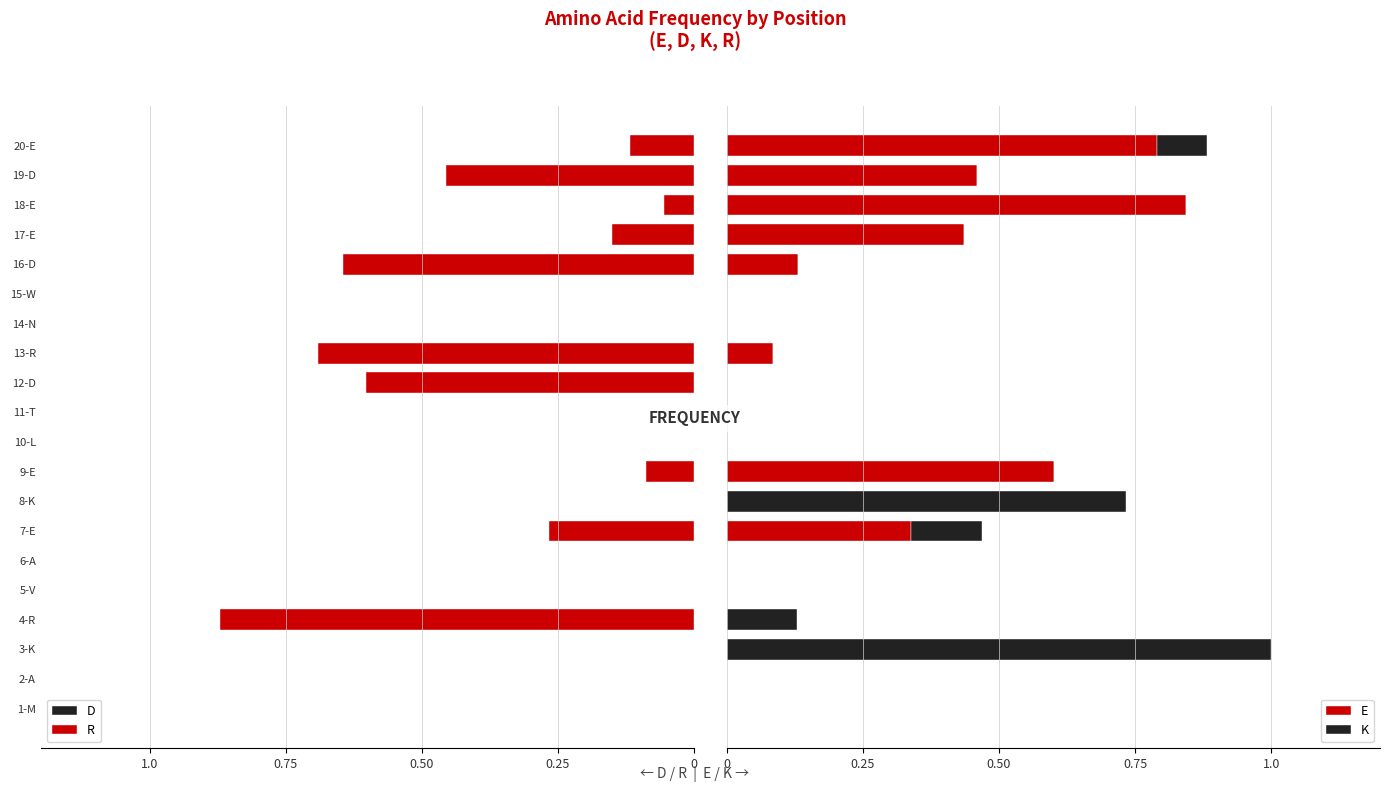

Which series has the largest range (max minus min)?

K